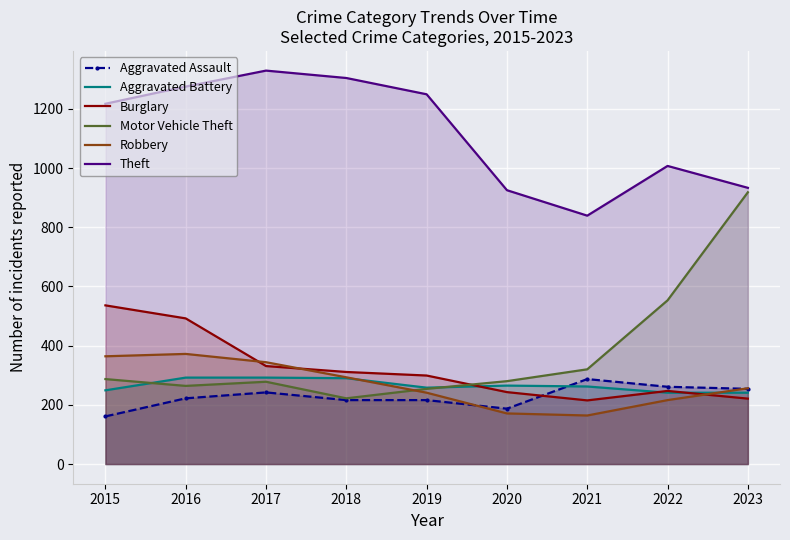

What is the total value across all series at 2020?

2071